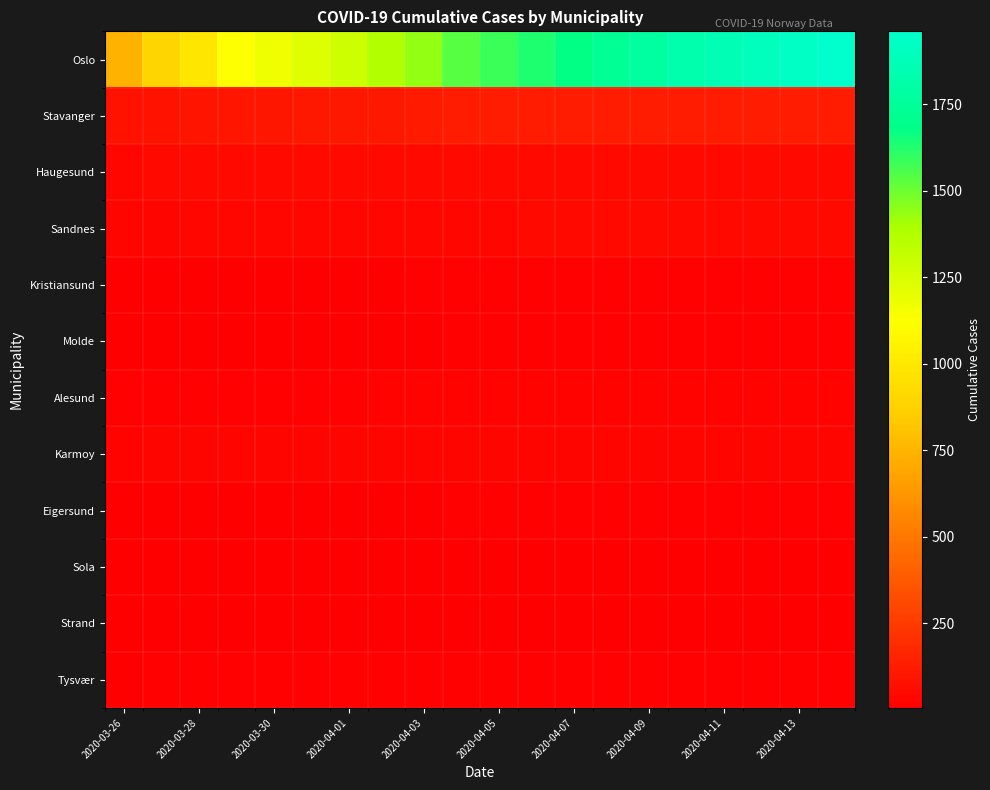

Reading left to right, what are all the values shown in this chart?

Oslo: 743	898	989	1122	1169	1233	1281	1379	1438	1534	1582	1626	1673	1730	1780	1827	1866	1893	1926	1960
Stavanger: 87	88	97	98	98	106	107	110	117	124	124	125	125	125	125	125	125	125	125	125
Haugesund: 41	47	47	47	47	47	48	48	48	49	49	49	49	49	49	49	49	49	49	49
Sandnes: 34	35	39	39	39	41	41	42	44	44	44	45	45	46	46	46	46	46	46	46
Kristiansund: 8	8	11	11	11	11	11	12	16	16	17	19	18	18	18	18	18	18	18	18
Molde: 6	6	6	6	6	6	9	9	12	14	14	14	14	14	14	14	14	14	14	14
Alesund: 20	20	20	20	20	20	21	22	24	25	25	25	24	24	25	25	25	25	26	26
Karmoy: 28	30	30	30	30	31	31	32	34	34	34	34	35	35	35	35	35	36	36	36
Eigersund: 6	6	9	9	9	10	10	10	12	14	14	14	14	14	14	14	14	14	14	14
Sola: 10	10	11	11	11	11	11	11	13	13	13	13	13	13	13	13	13	13	13	13
Strand: 7	7	11	11	11	11	11	12	12	12	13	13	13	13	13	13	13	13	13	13
Tysvær: 13	14	15	15	15	15	17	18	18	18	18	19	19	19	19	19	19	20	20	20